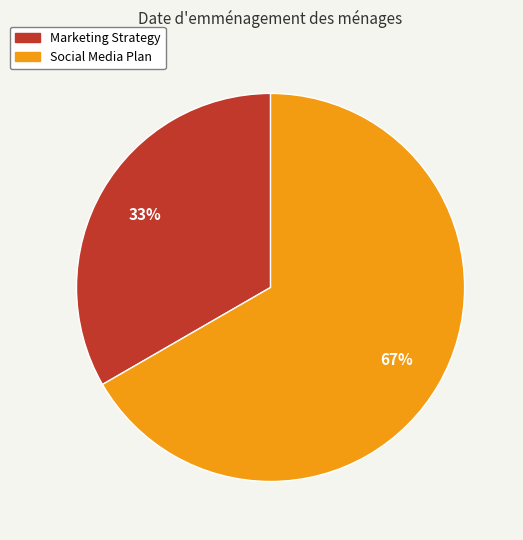

True or false: Marketing Strategy accounts for 33% of the total.

True